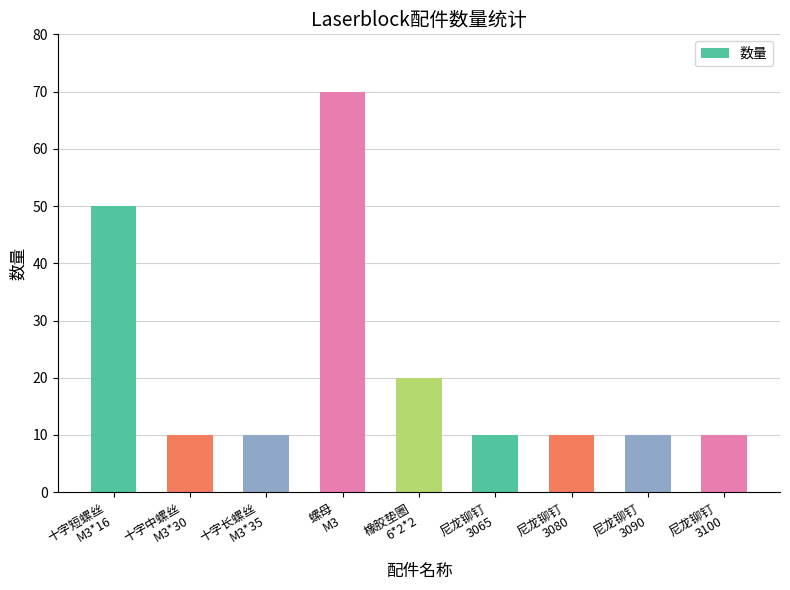

Reading right to left, what are all the values shown in this chart?

尼龙铆钉
3100=10	尼龙铆钉
3090=10	尼龙铆钉
3080=10	尼龙铆钉
3065=10	橡胶垫圈
6*2*2=20	螺母
M3=70	十字长螺丝
M3*35=10	十字中螺丝
M3*30=10	十字短螺丝
M3*16=50